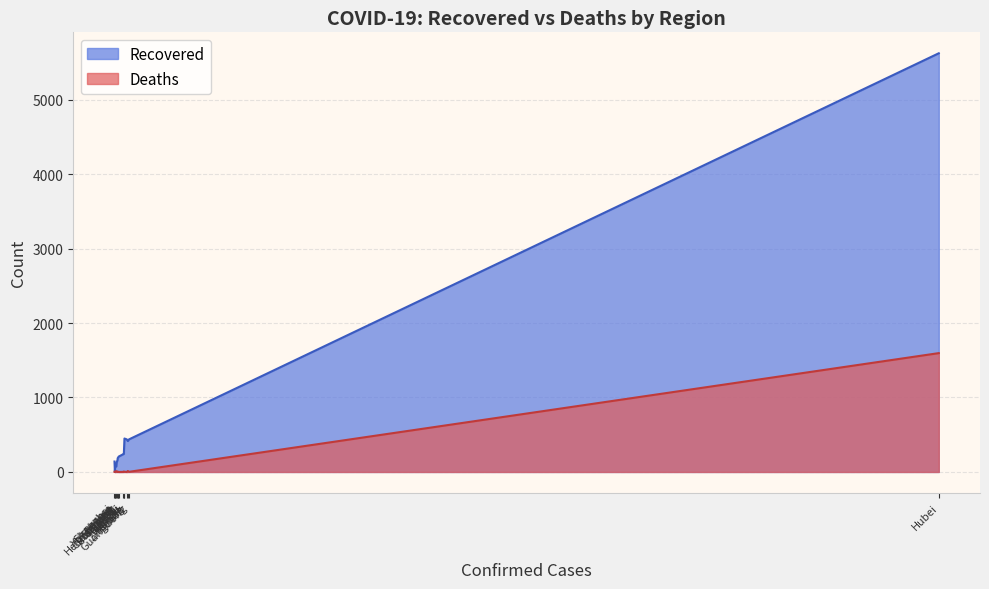

What is the difference between the highest and lowest values at Henan?

402